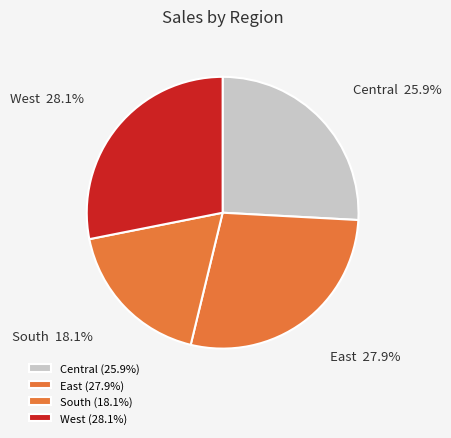

Does South account for over 50% of the chart?

No